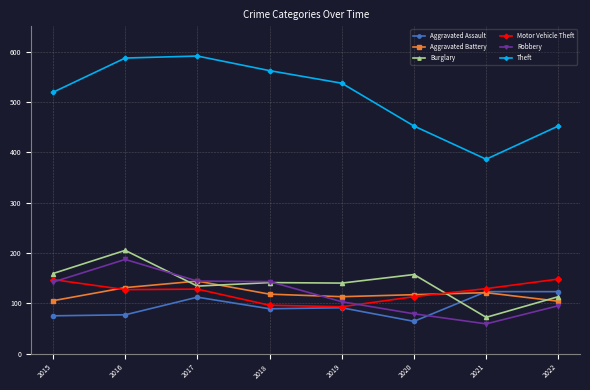

Which series has the widest spread of values?

Theft